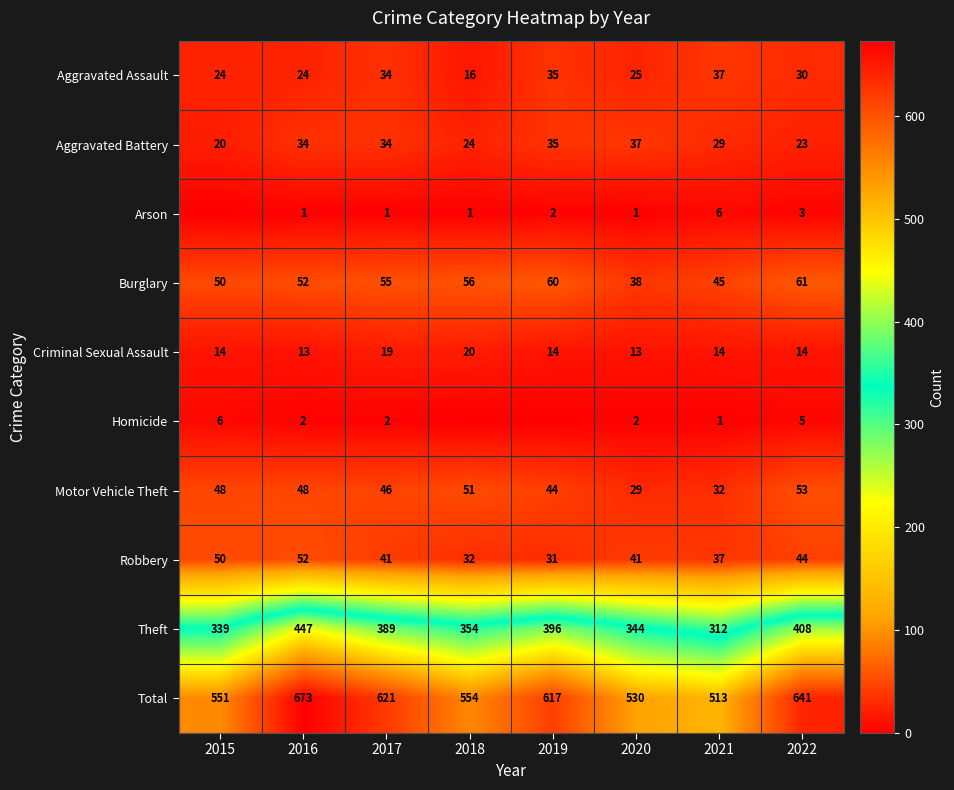

Which series has the largest range (max minus min)?

Total